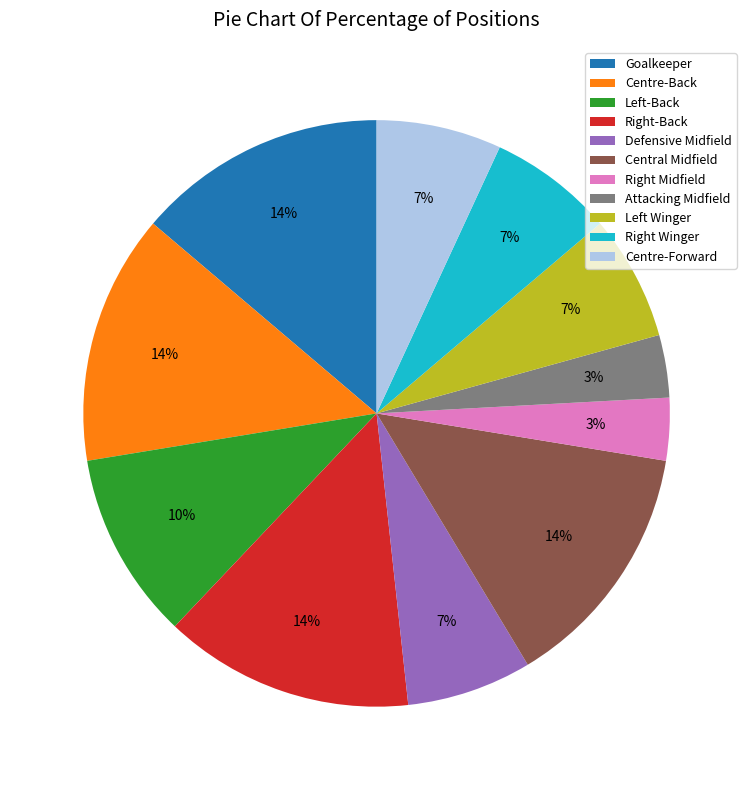

Do Attacking Midfield and Defensive Midfield together represent more than half of the pie?

No